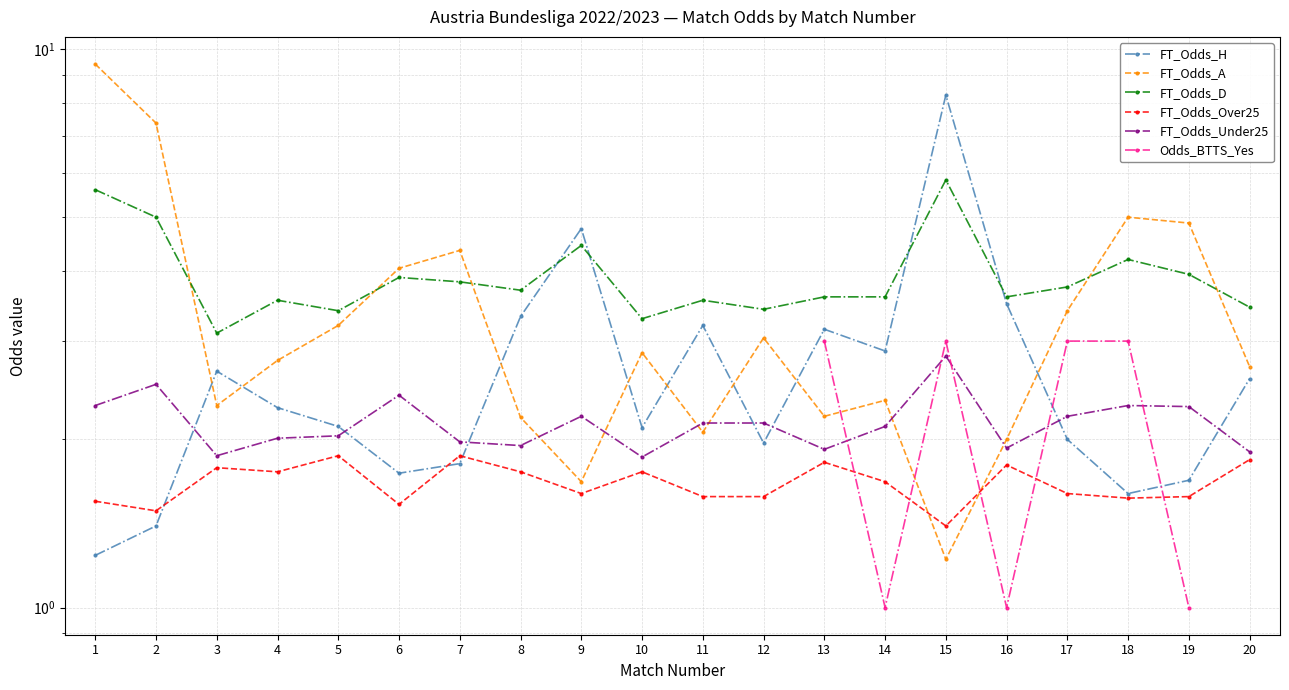

Which series has the widest spread of values?

FT_Odds_A